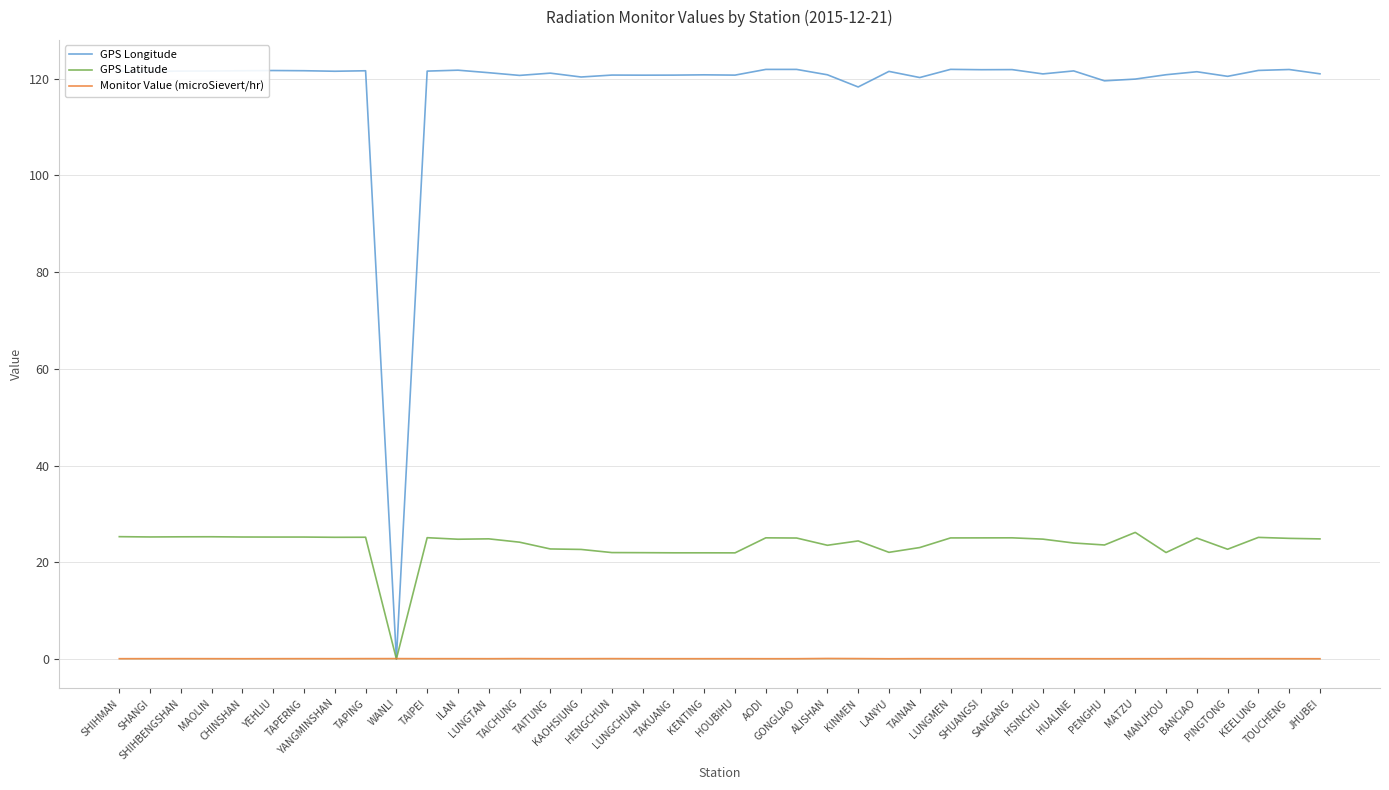

Which series has the largest total across all categories?

GPS Longitude